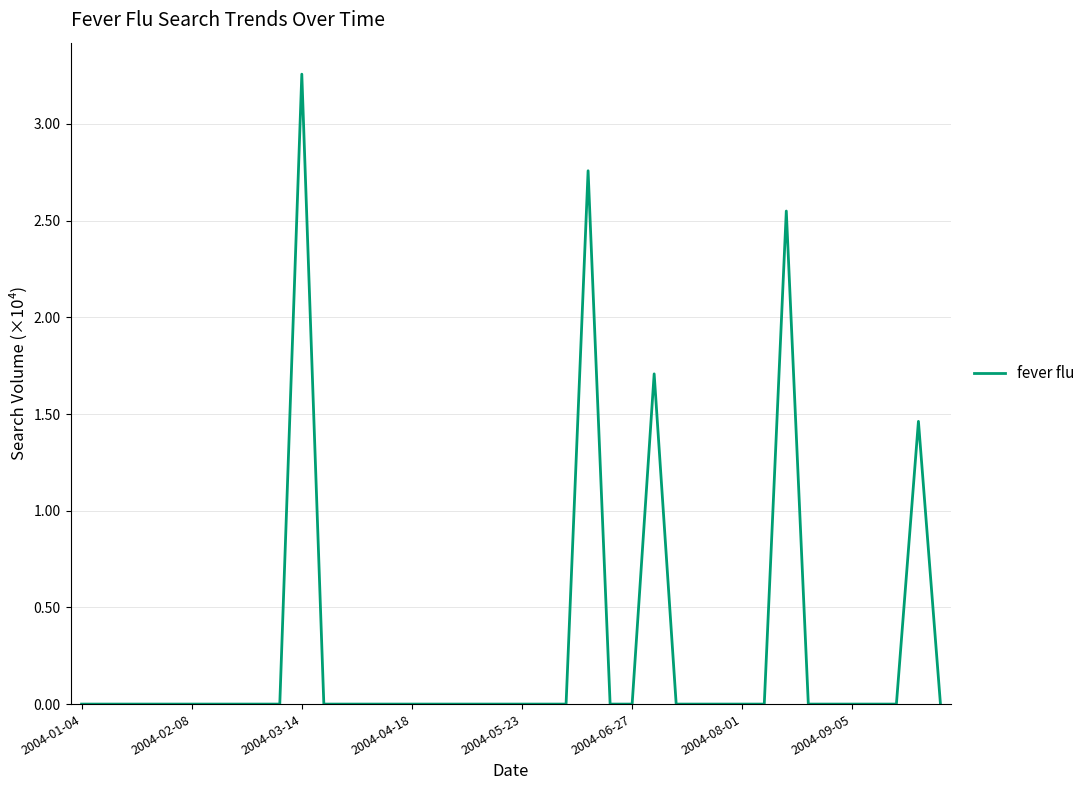

Reading left to right, extract all data points from this chart.

0.0	0.0	0.0	0.0	0.0	0.0	0.0	0.0	0.0	0.0	3.3	0.0	0.0	0.0	0.0	0.0	0.0	0.0	0.0	0.0	0.0	0.0	0.0	2.8	0.0	0.0	1.7	0.0	0.0	0.0	0.0	0.0	2.5	0.0	0.0	0.0	0.0	0.0	1.5	0.0